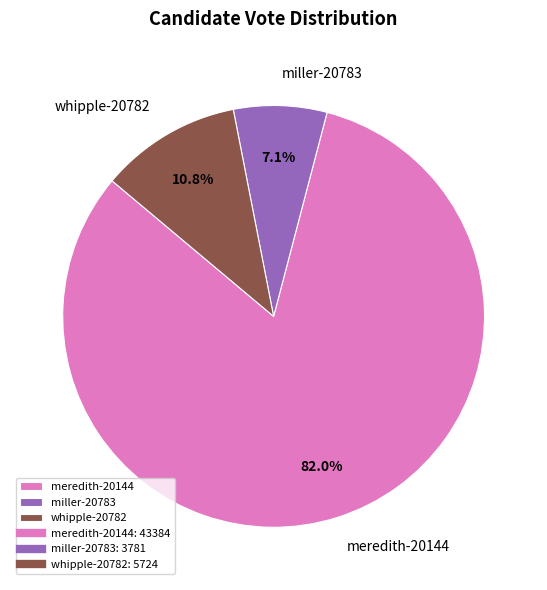

Between whipple-20782 and miller-20783, which is larger?

whipple-20782